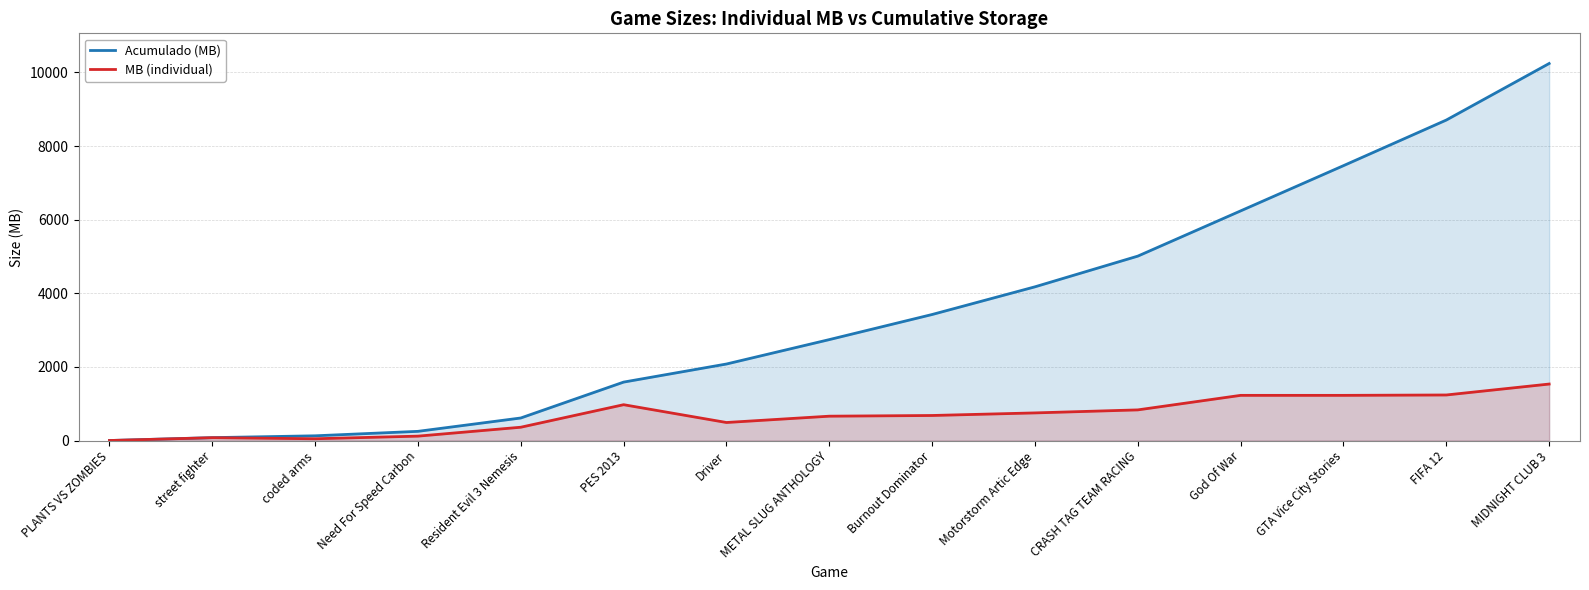

What is the difference between the maximum and minimum values in the Acumulado (MB) series?

10242.0